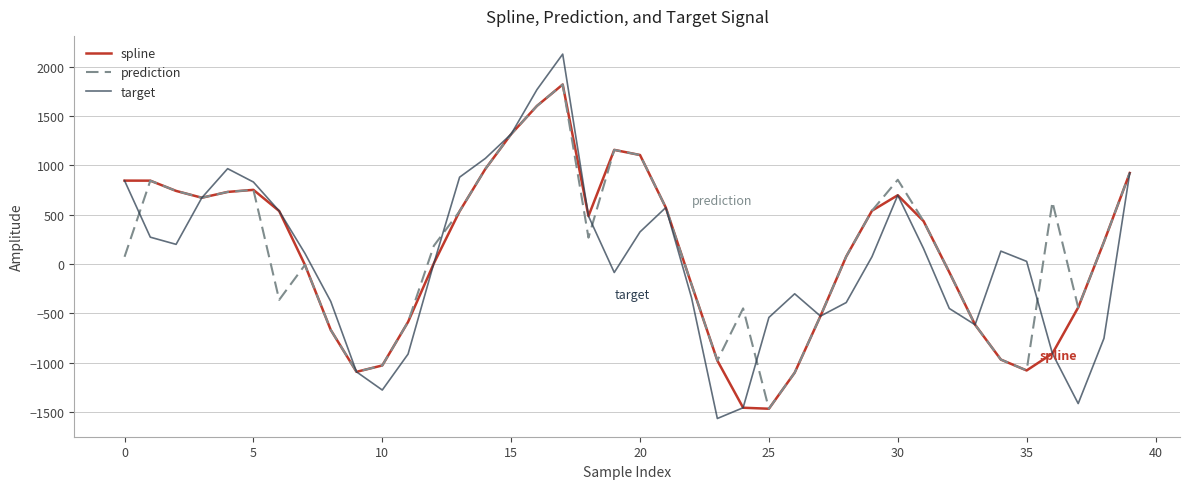

What is the maximum value shown in the chart?

2126.4